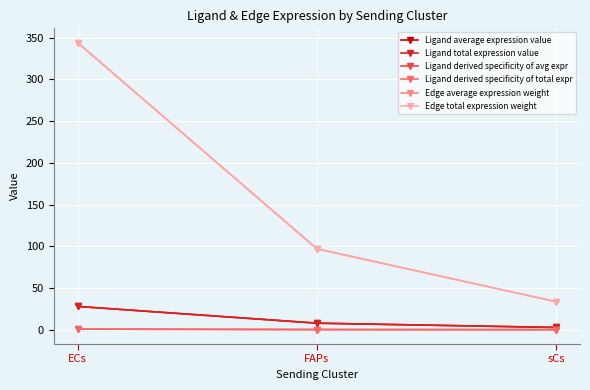

List the series in order of their peak value, highest first.

Edge average expression weight, Edge total expression weight, Ligand average expression value, Ligand total expression value, Ligand derived specificity of avg expr, Ligand derived specificity of total expr